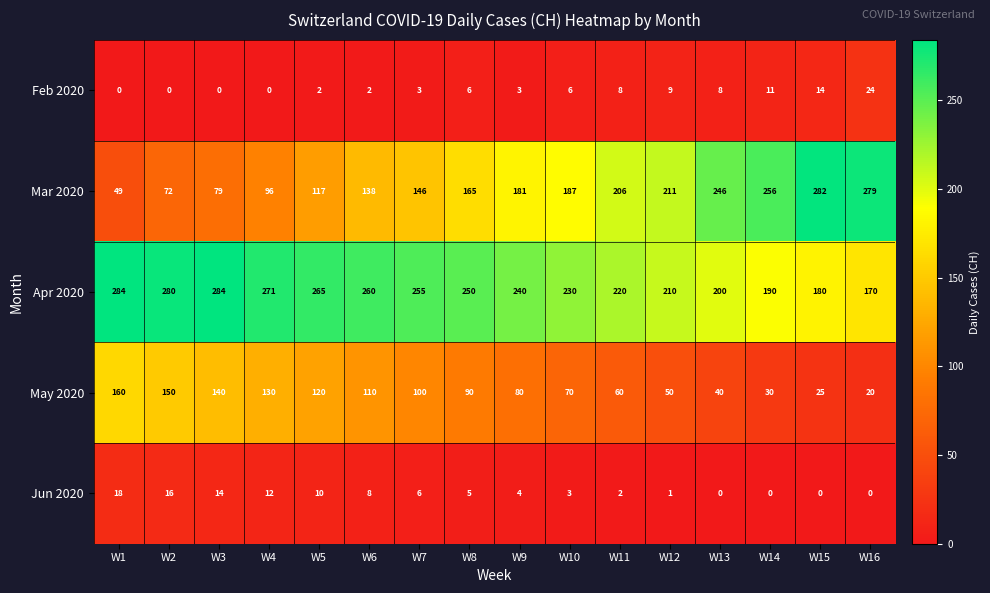

Rank the series by their maximum value, from highest to lowest.

Apr 2020, Mar 2020, May 2020, Feb 2020, Jun 2020